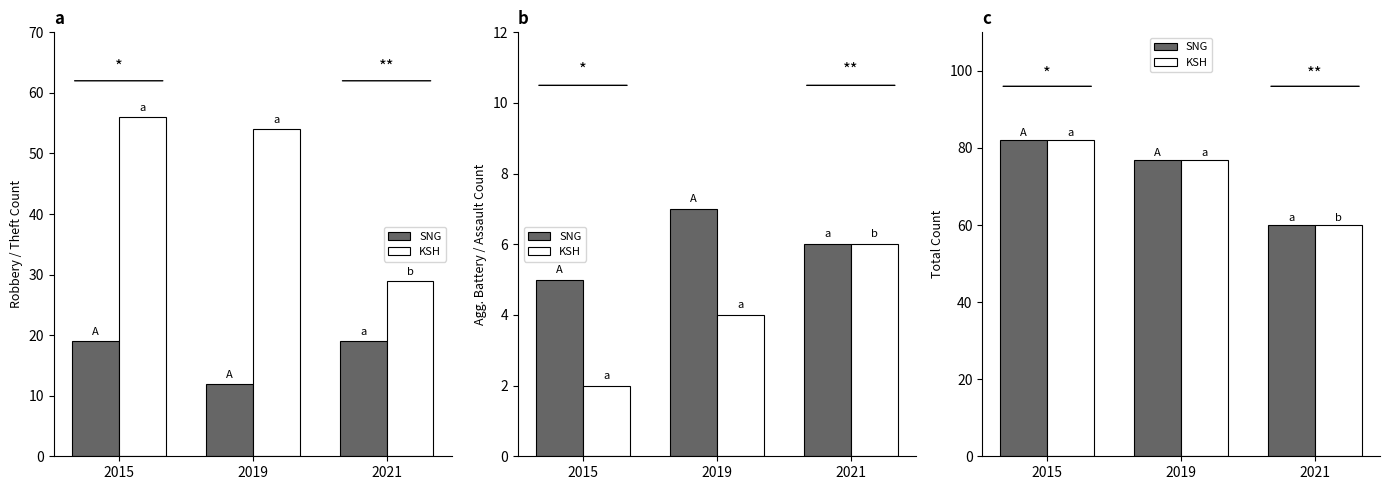

Is it true that KSH equals 60 at 2021?

True